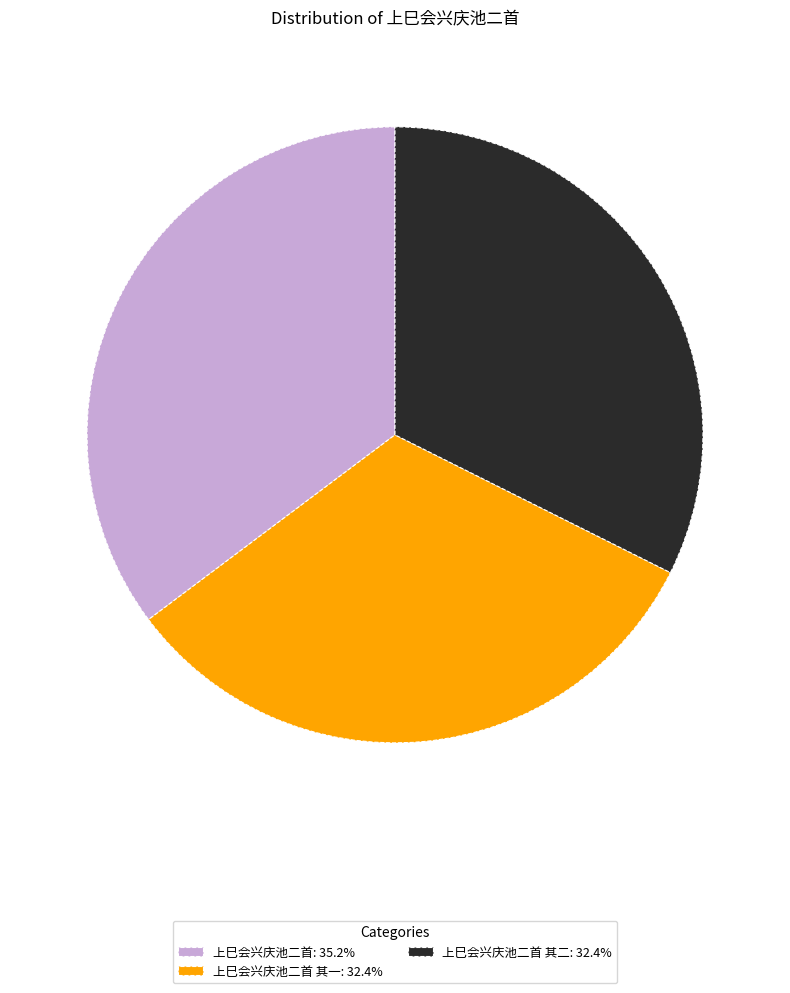

What is the ratio of the value at 上巳会兴庆池二首 其二: 32.4% to the value at 上巳会兴庆池二首 其一: 32.4%?

1.0